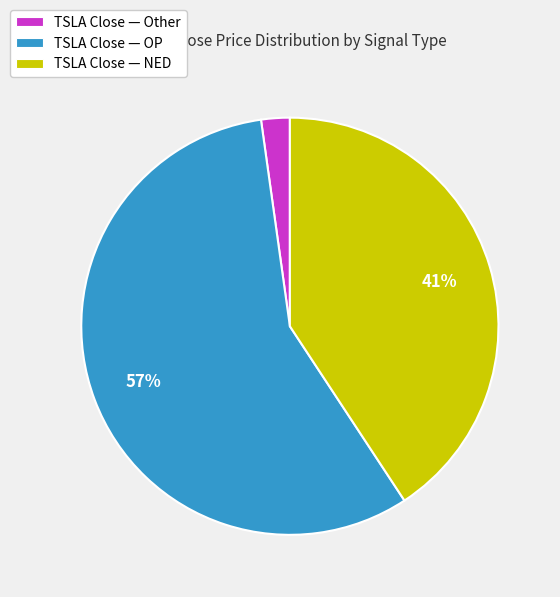

To the nearest percent, what percentage of the pie is TSLA Close — Other?

2%